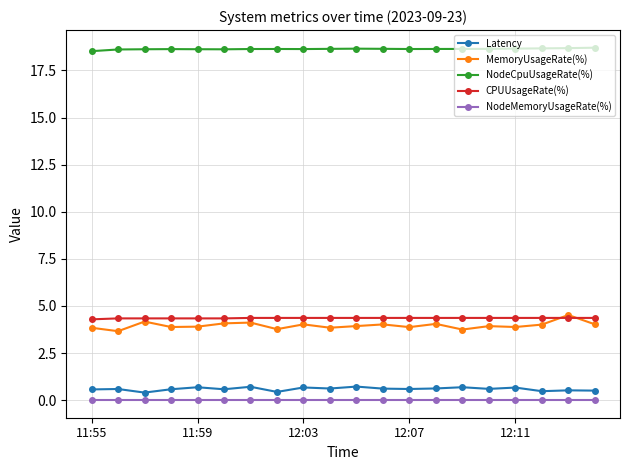

Which series has the widest spread of values?

MemoryUsageRate(%)